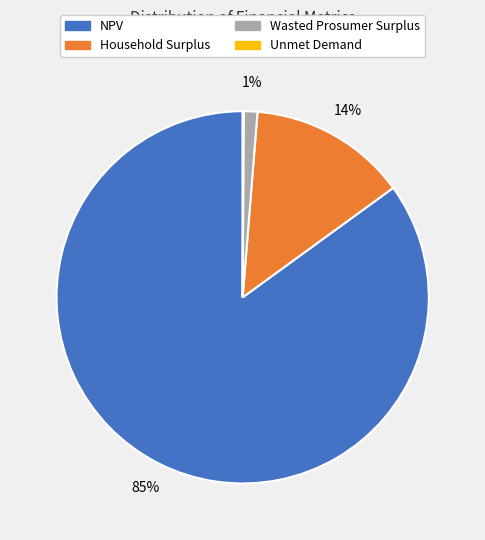

What percentage is the Household Surplus slice, to the nearest percent?

14%